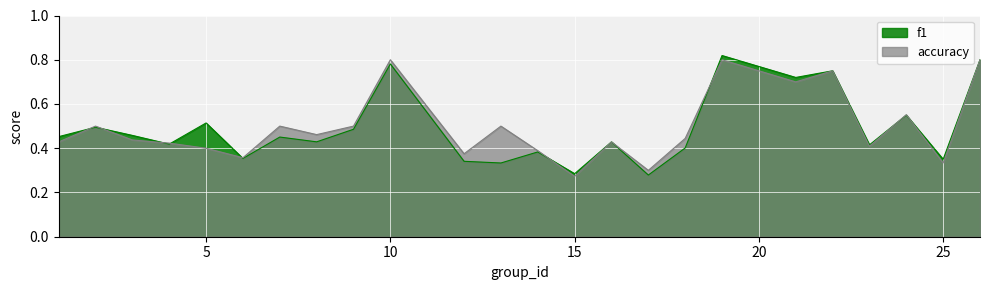

How many distinct data groups are displayed?

2